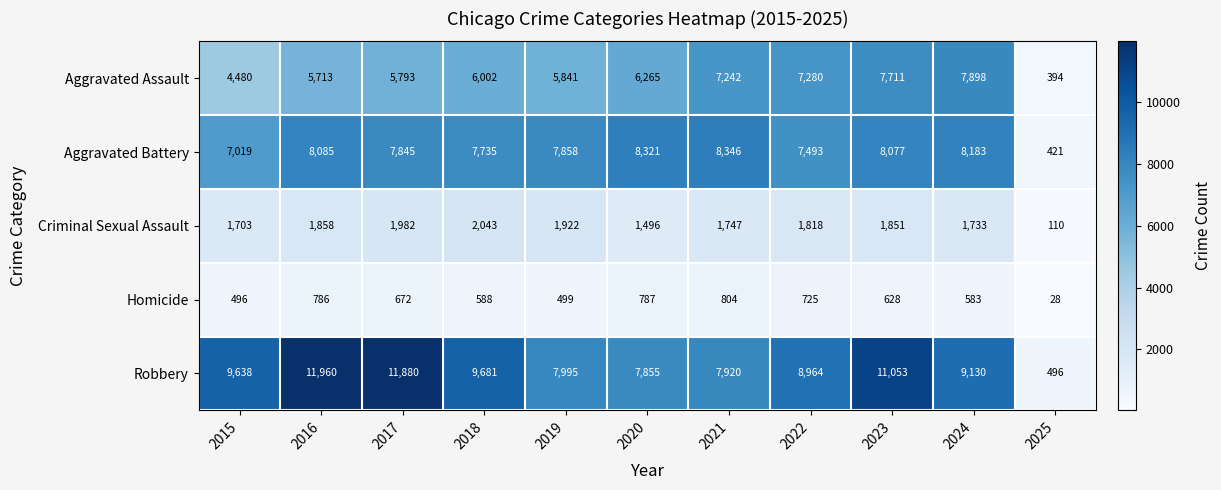

At how many categories does at least one series exceed 8112?

9